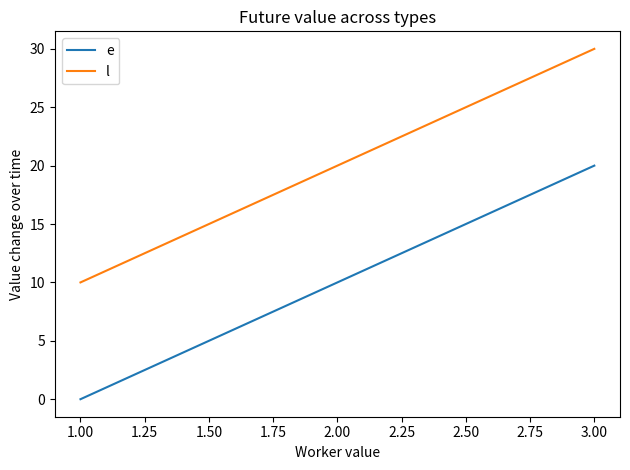

What position from the right is 1.00?

3